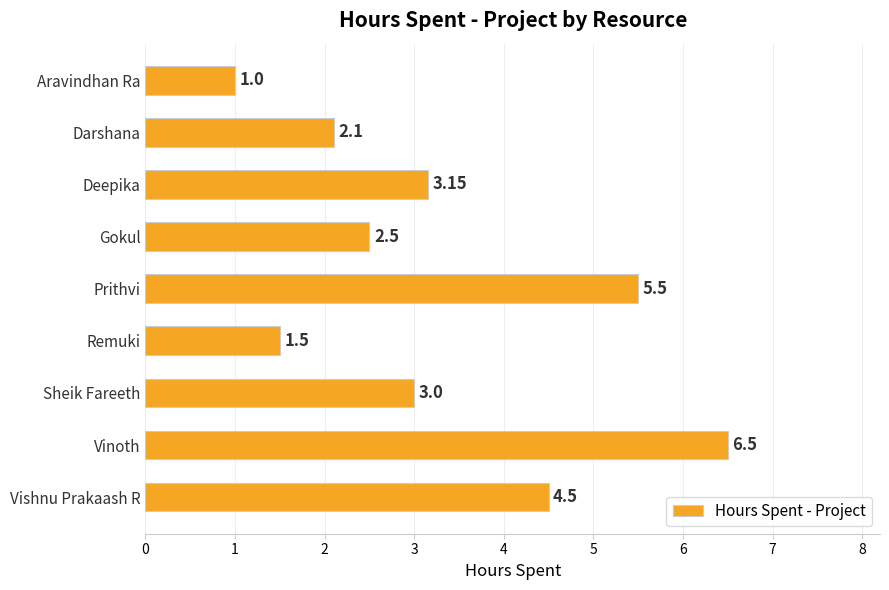

Rank the categories by value from highest to lowest.

Vinoth, Prithvi, Vishnu Prakaash R, Deepika, Sheik Fareeth, Gokul, Darshana, Remuki, Aravindhan Ra